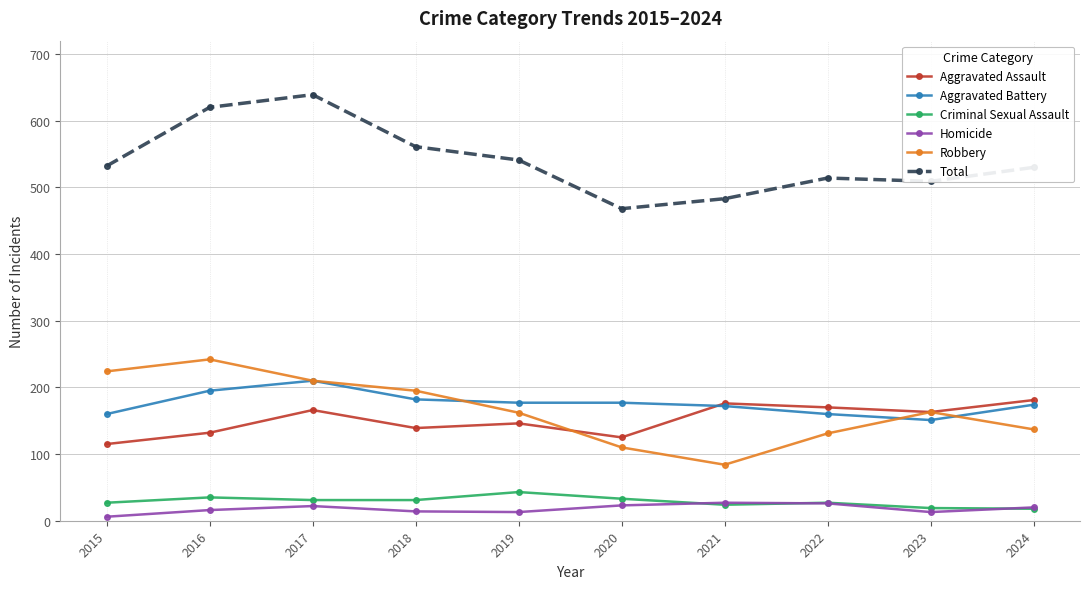

At how many categories does at least one series exceed 55?

10